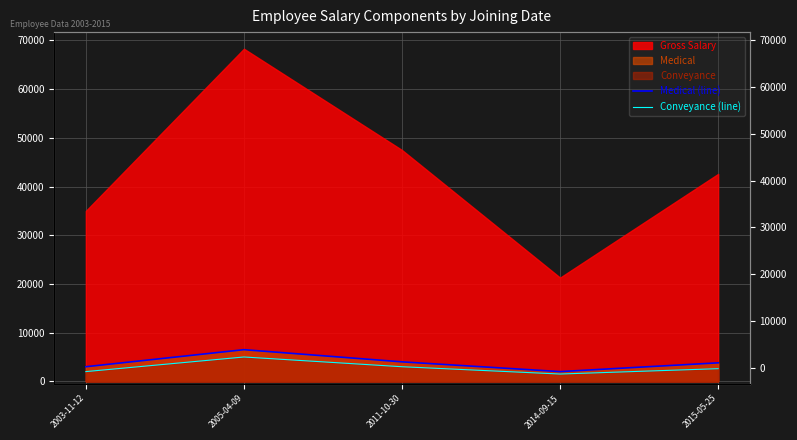

True or false: Medical (line) and Conveyance (line) cross at least once.

False